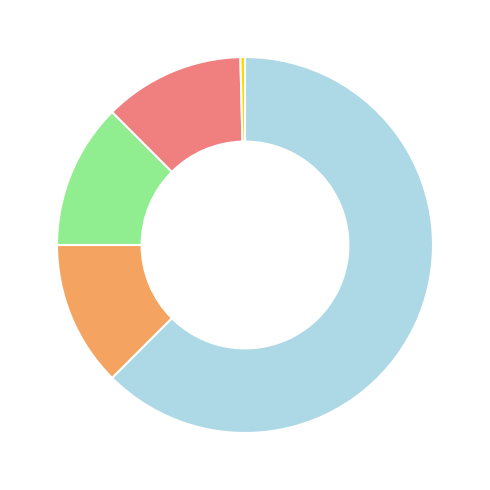

Does any single category account for the majority?

Yes